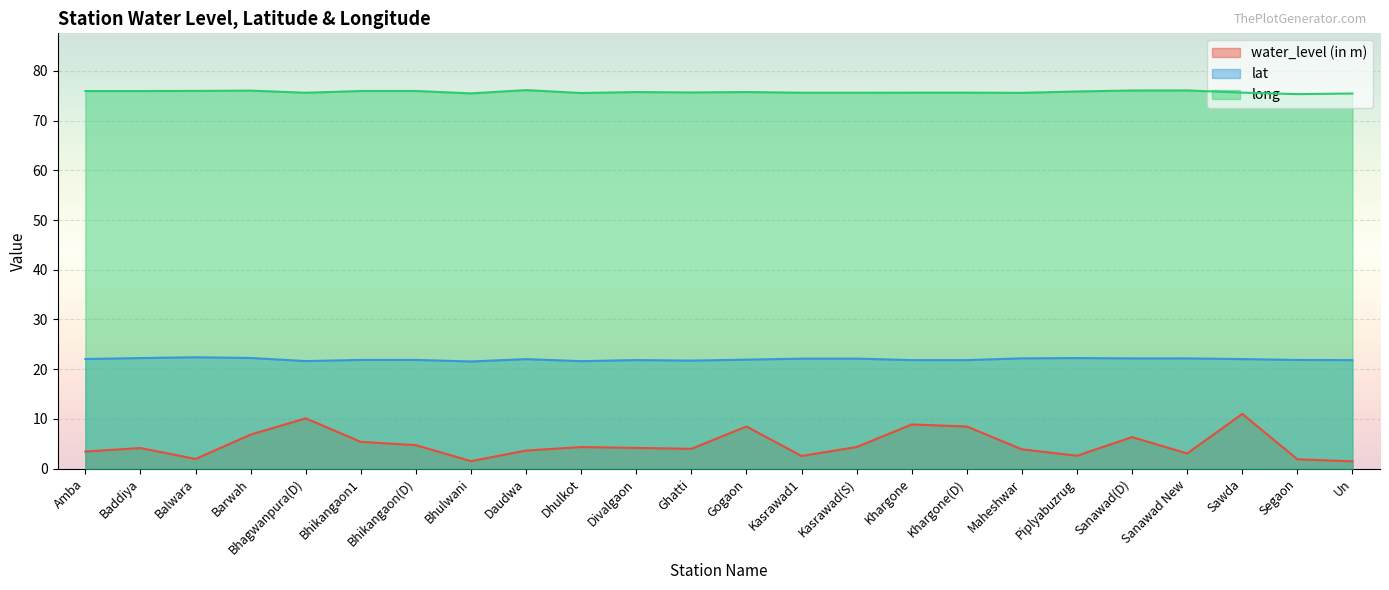

True or false: lat and water_level (in m) cross at least once.

False